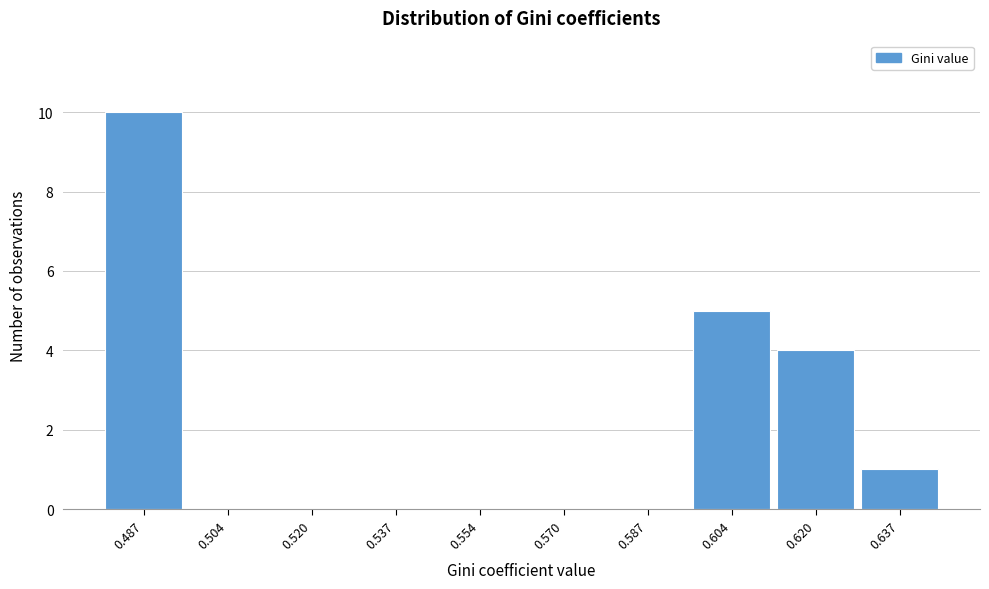

Reading left to right, transcribe all the data shown in this chart.

0.487=10	0.504=0	0.520=0	0.537=0	0.554=0	0.570=0	0.587=0	0.604=5	0.620=4	0.637=1